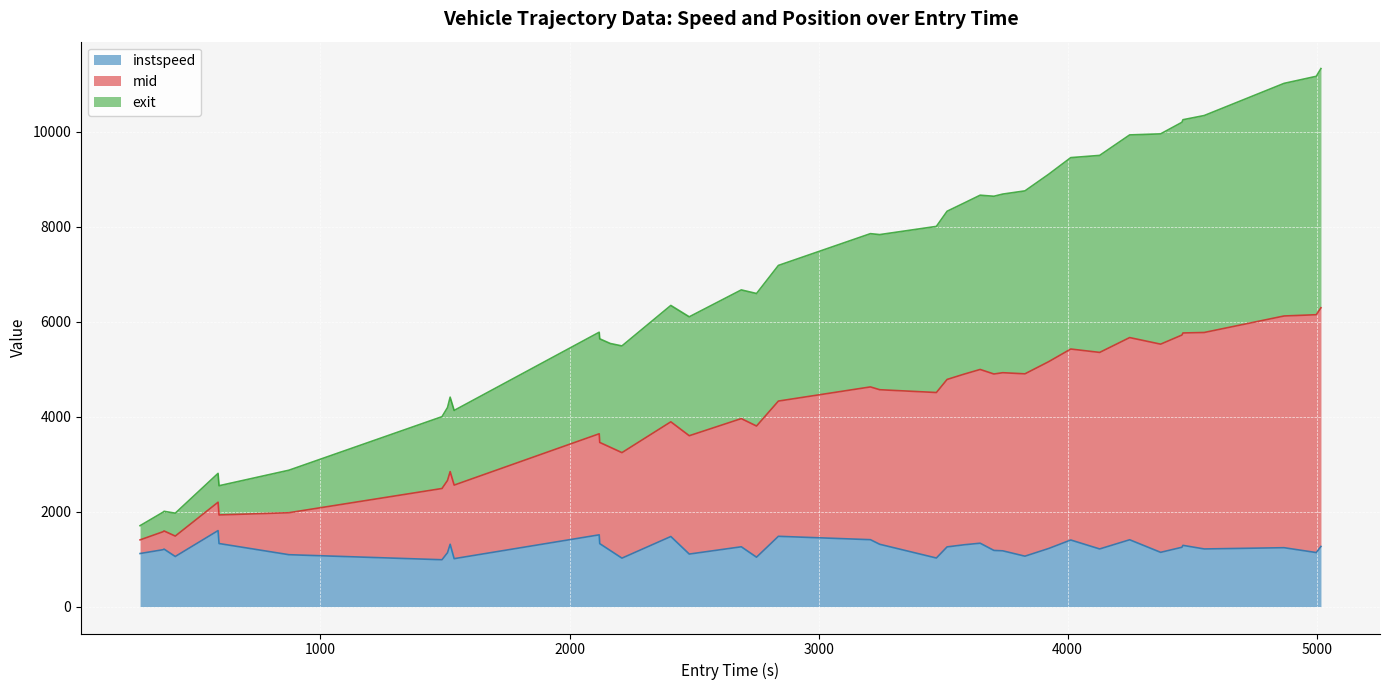

True or false: instspeed and mid intersect in this chart.

False